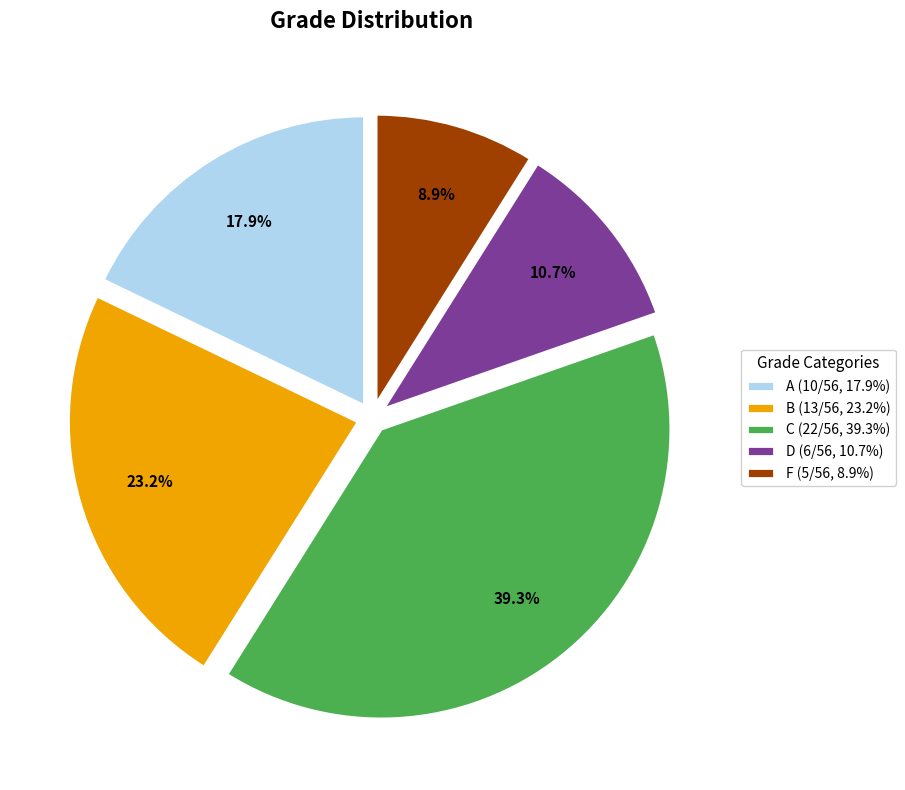

What percentage do B (13/56, 23.2%) and D (6/56, 10.7%) together represent?

33.9%